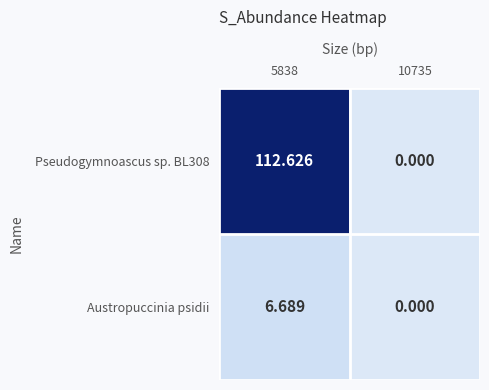

How many categories are shown in the chart?

2